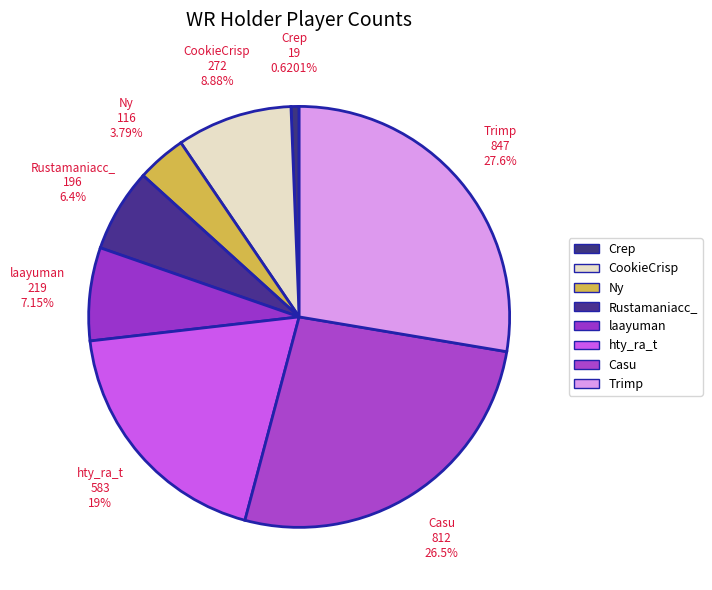

Is there a majority slice in this chart?

No